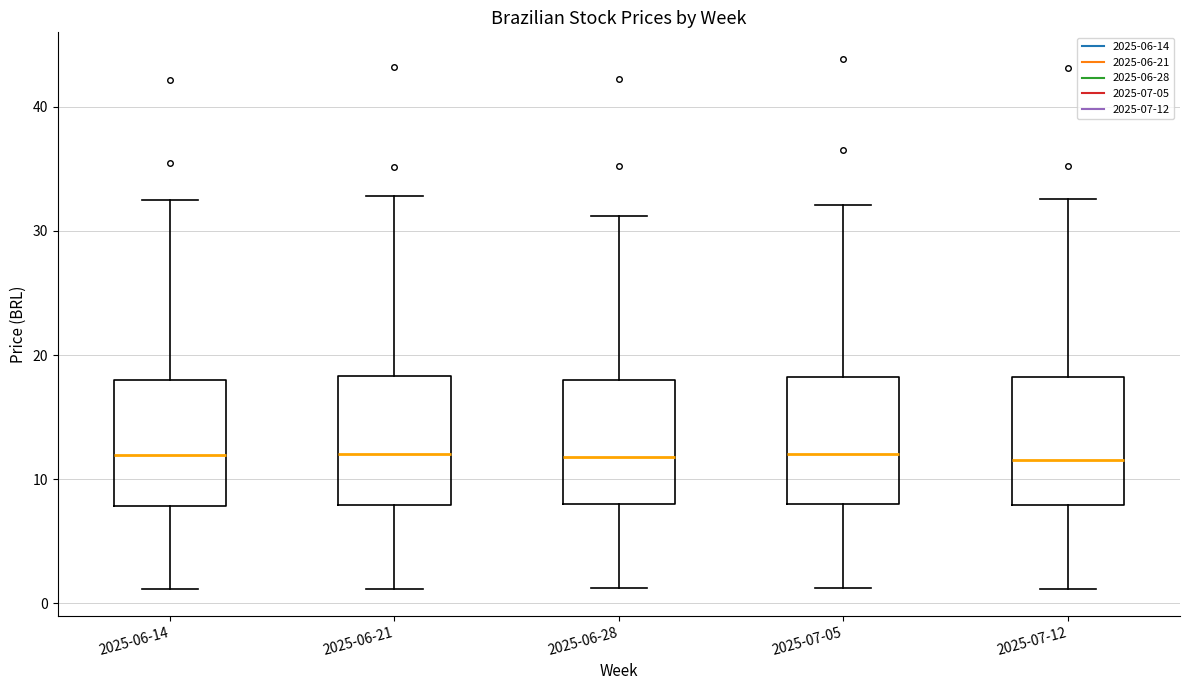

Where does the median line of the box for 2025-06-28 sit on the y-axis? The values are not printed on the chart, so give them approximately, as read against the axis.

12